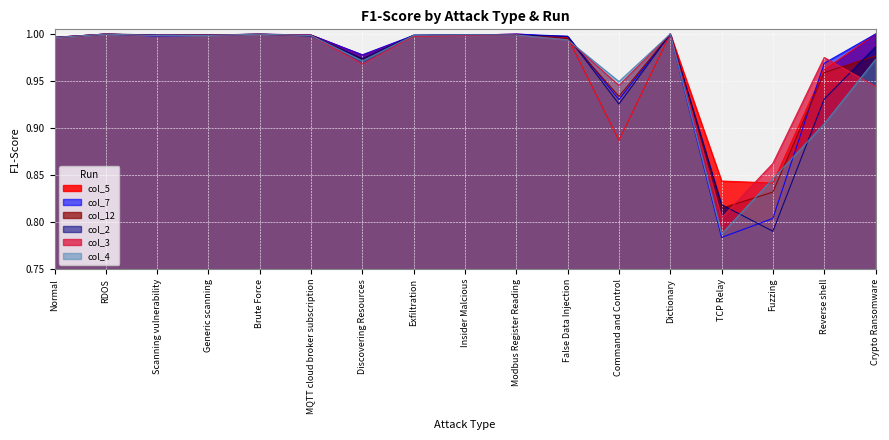

What is the value of the col_4 point at the 5th from the left?

1.0